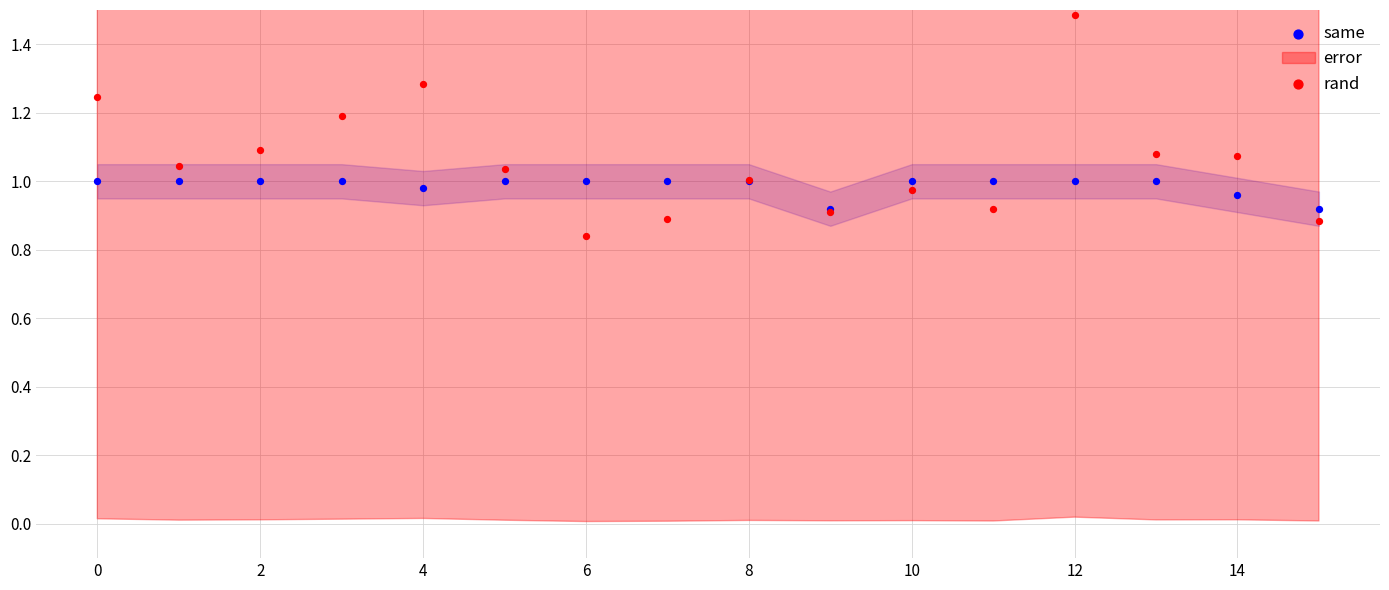

Which series has the widest spread of Y values?

rand